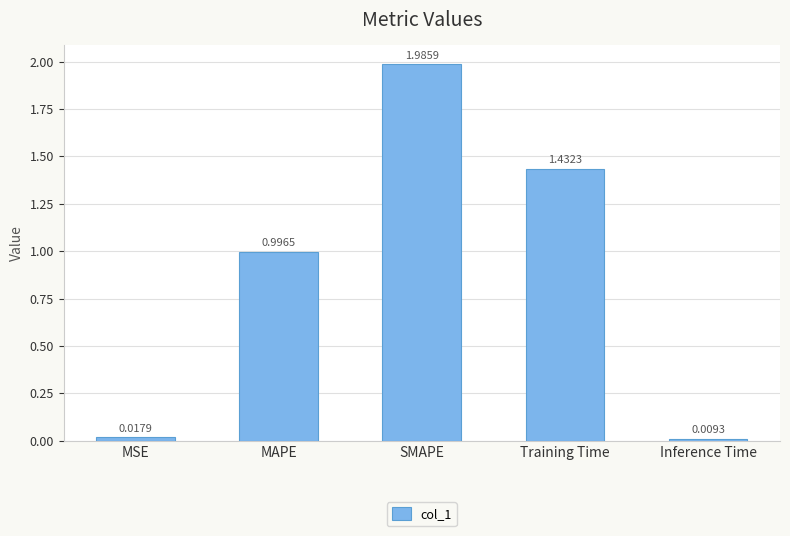

What is the sum of all values?

4.4